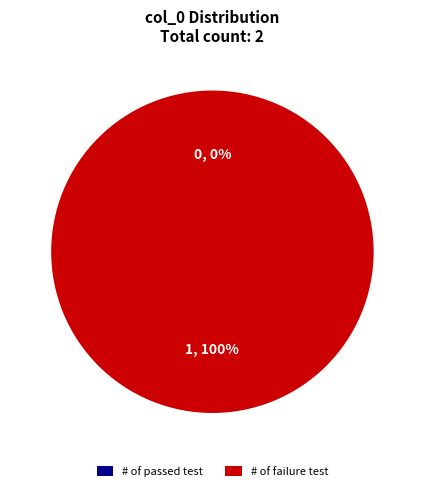

To the nearest percent, what portion does 1 represent?

100%